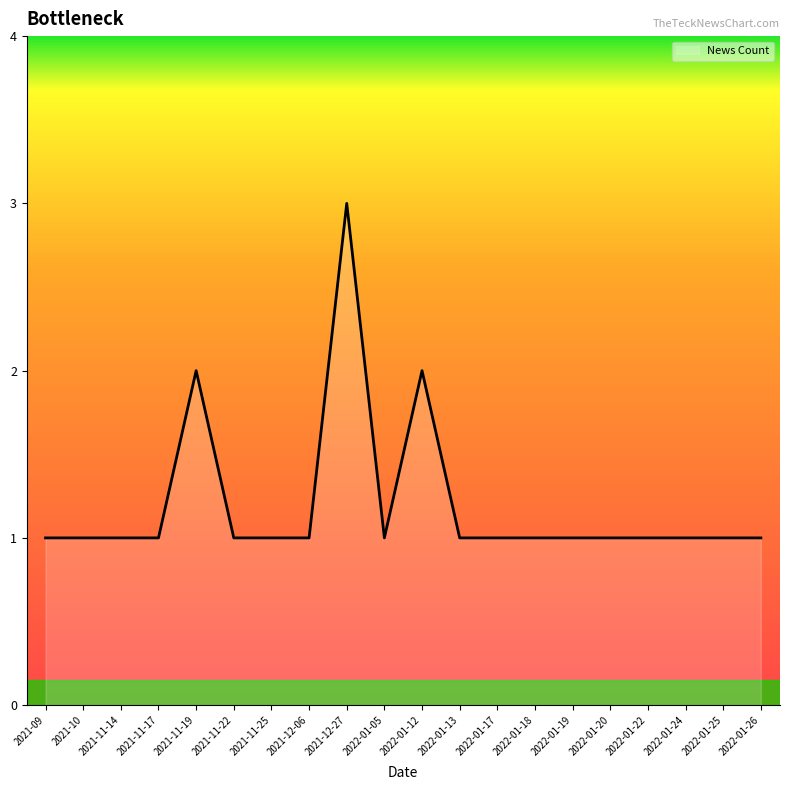

What is the ratio of the value at 2022-01-20 to the value at 2022-01-05?

1.0